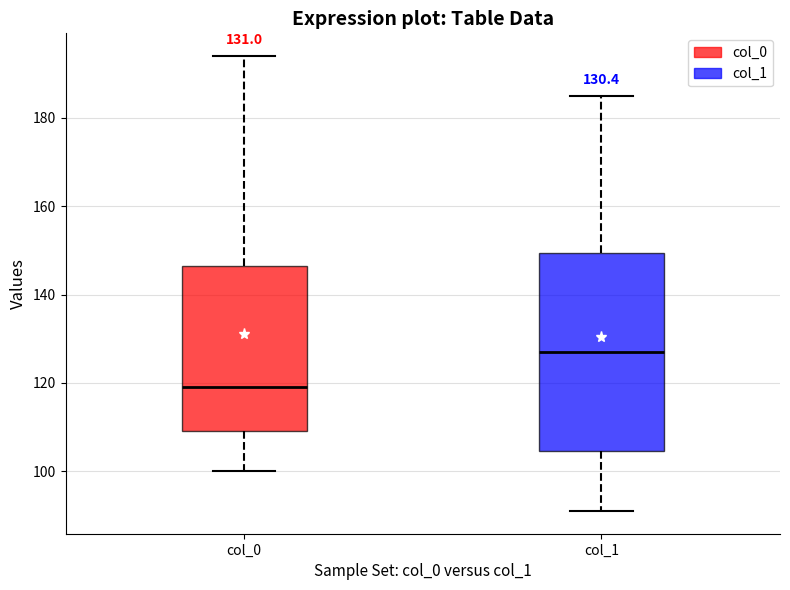

Which box has the lowest median line?

col_0